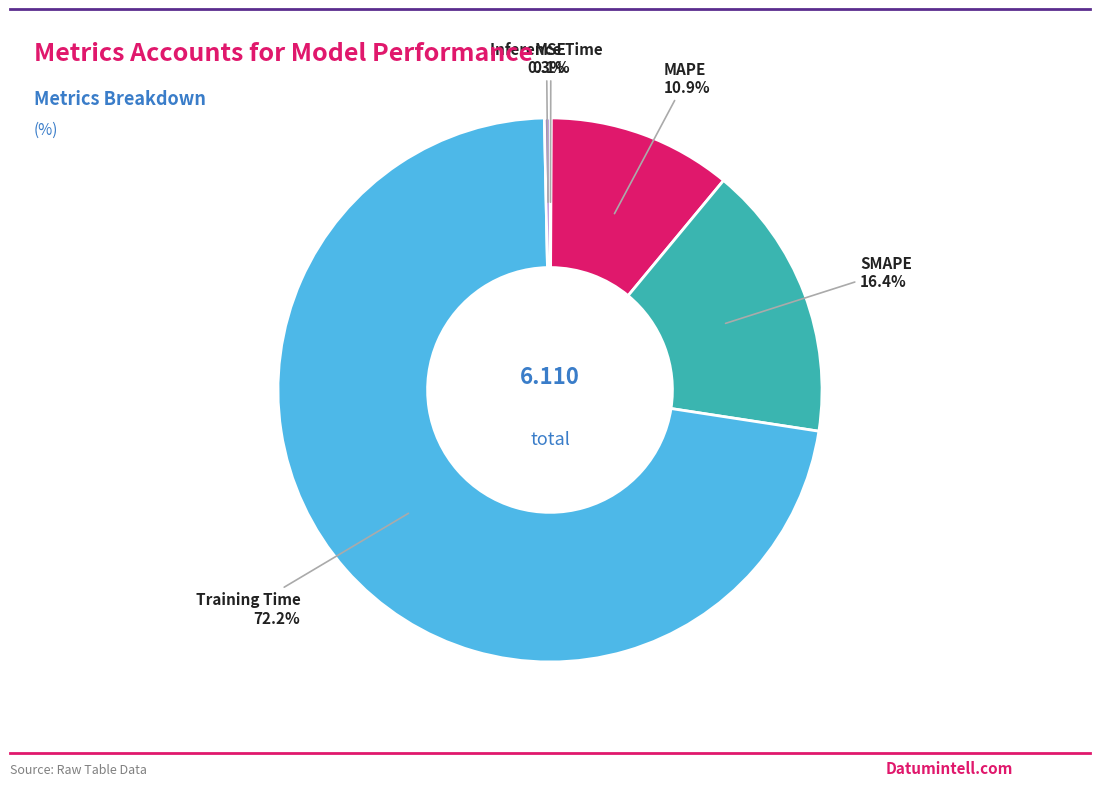

Combined, what portion of the pie is Training Time and SMAPE?

88.7%